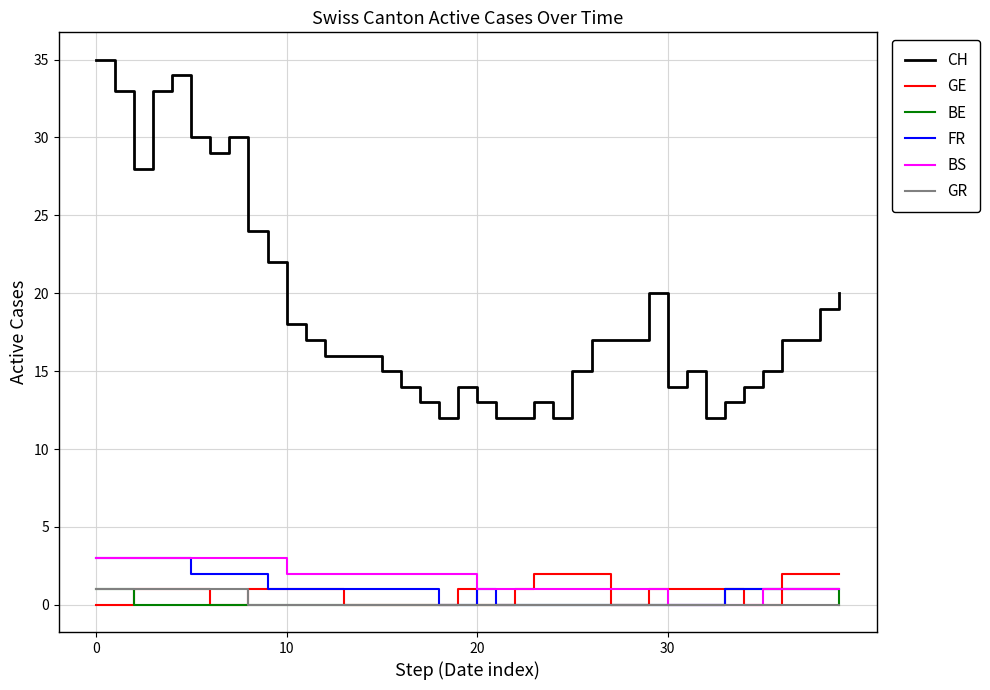

What are all the series names shown in the legend?

CH, GE, BE, FR, BS, GR